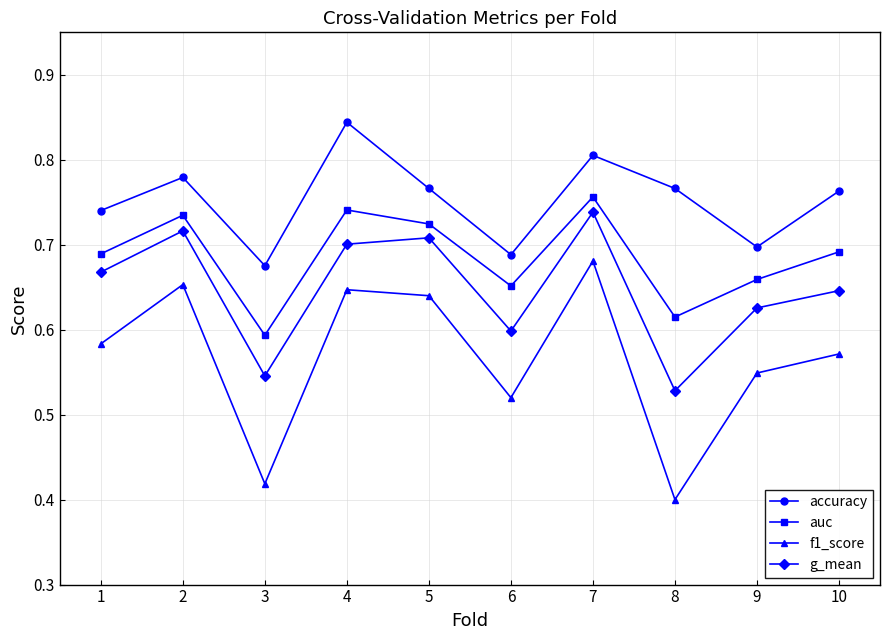

Which label corresponds to the largest value in the chart?

4